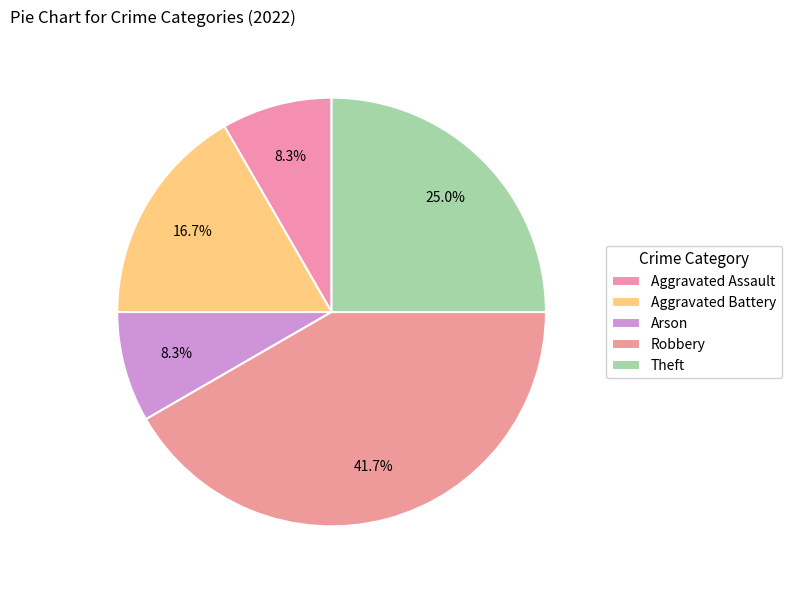

How many slices are in this pie chart?

5